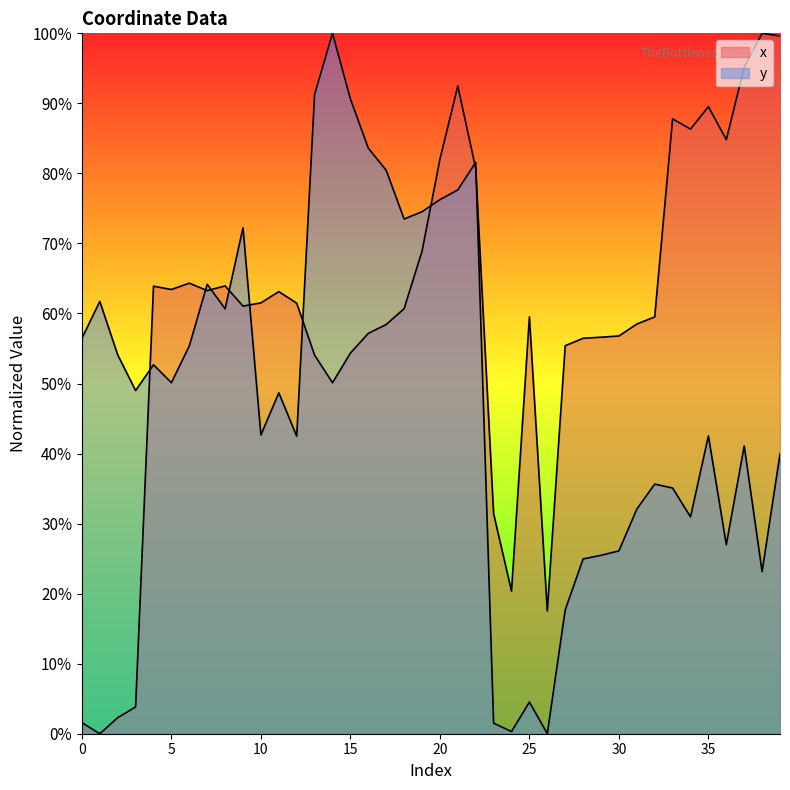

What are all the series names shown in the legend?

x, y